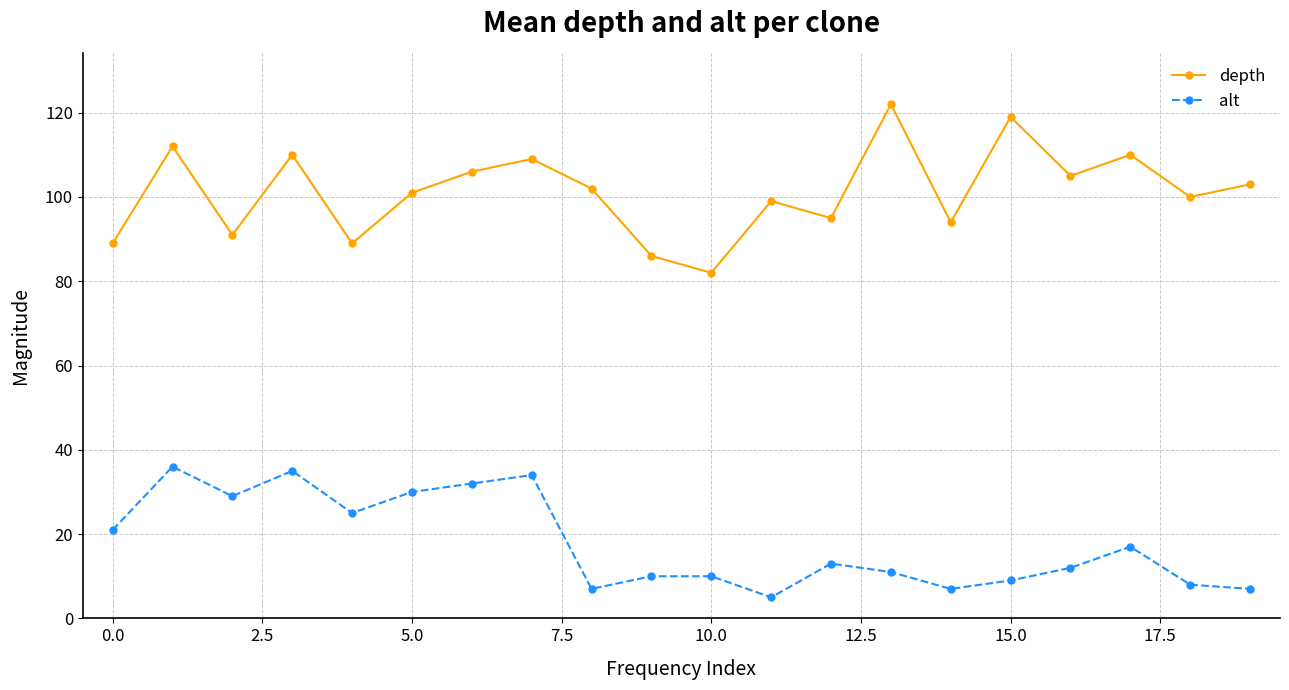

True or false: depth and alt cross at least once.

False